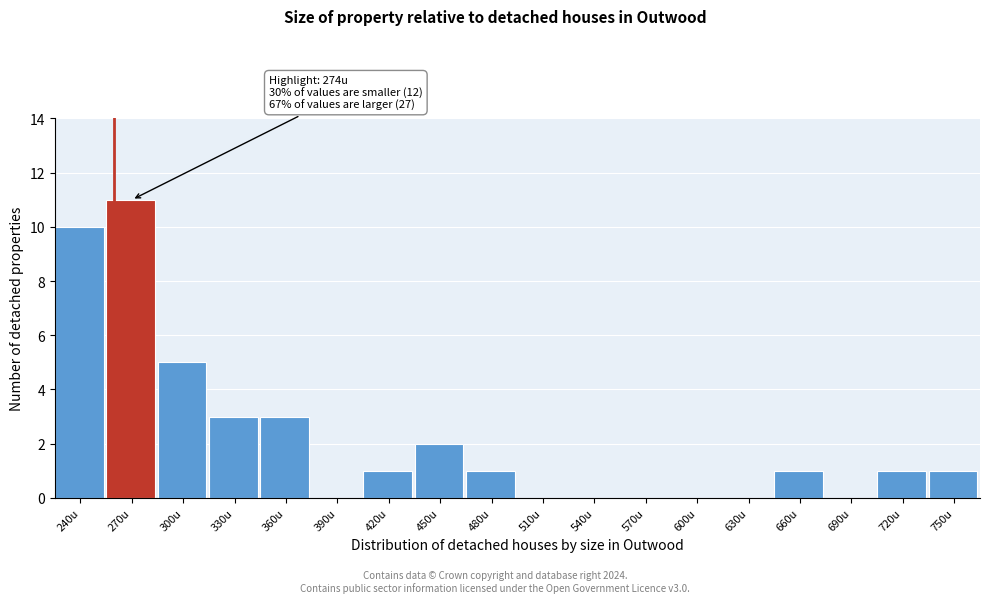

Reading left to right, extract all data points from this chart.

240u=10	270u=11	300u=5	330u=3	360u=3	390u=0	420u=1	450u=2	480u=1	510u=0	540u=0	570u=0	600u=0	630u=0	660u=1	690u=0	720u=1	750u=1